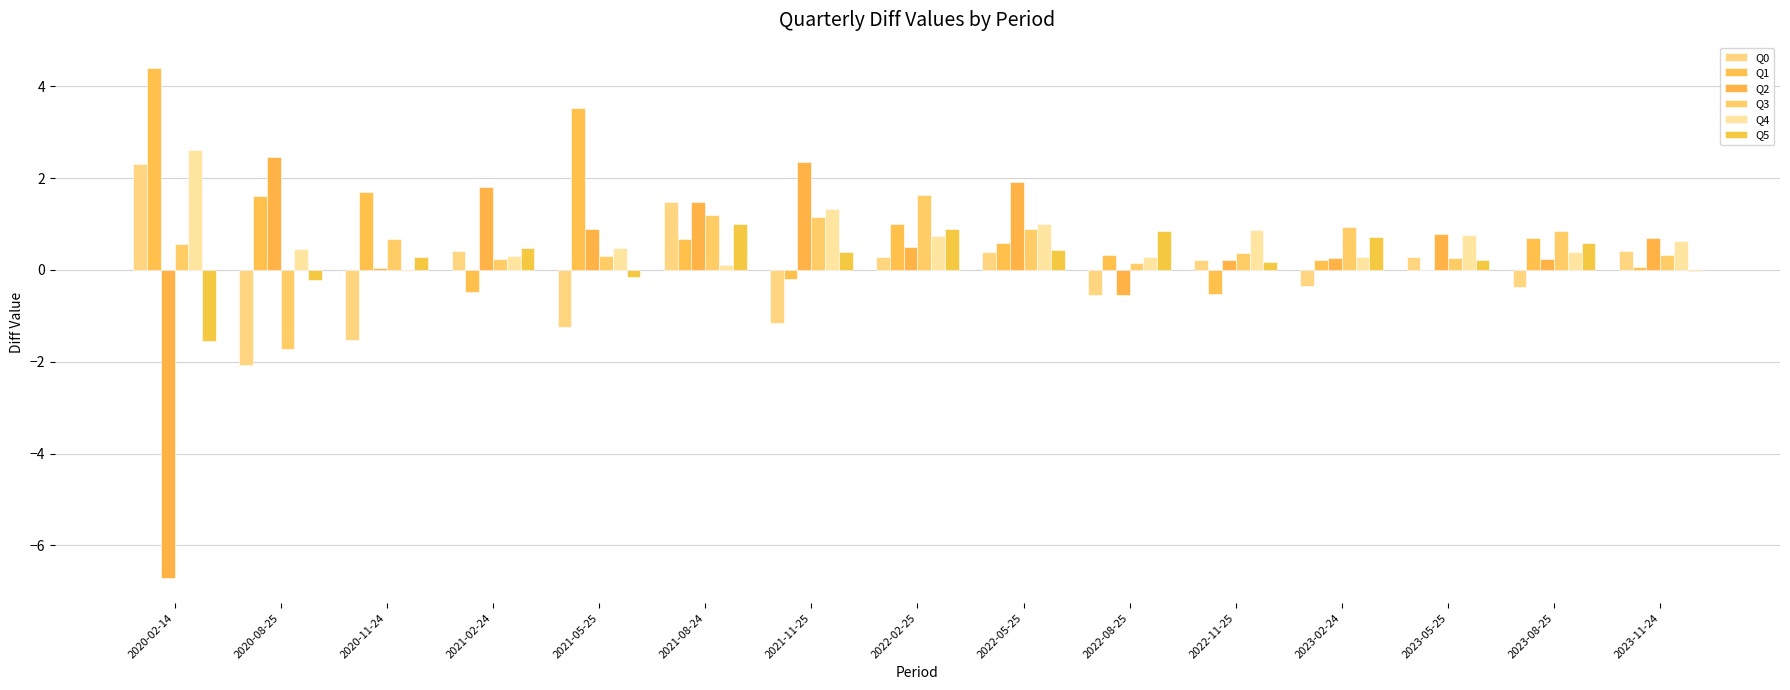

How many positive values does the Q3 series have?

14